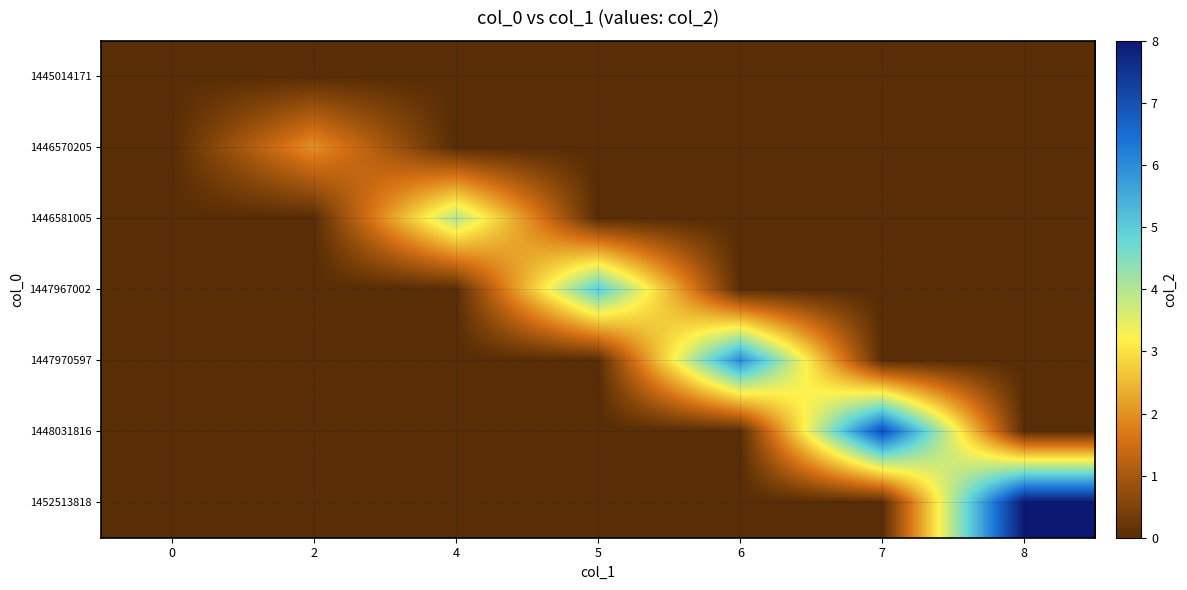

Which category has the highest value across all series?

8